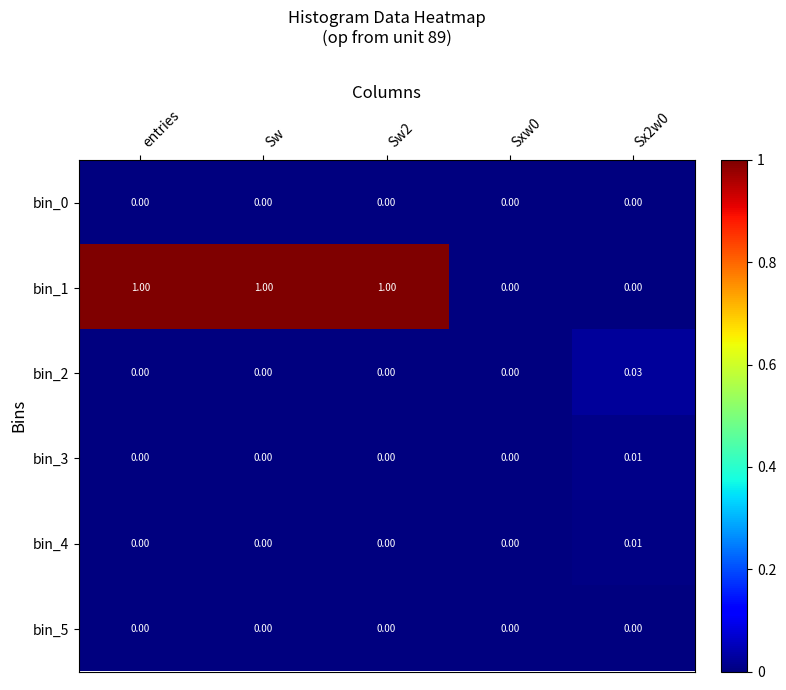

Is the value of bin_5 at Sw greater than the value of bin_1 at Sw?

No